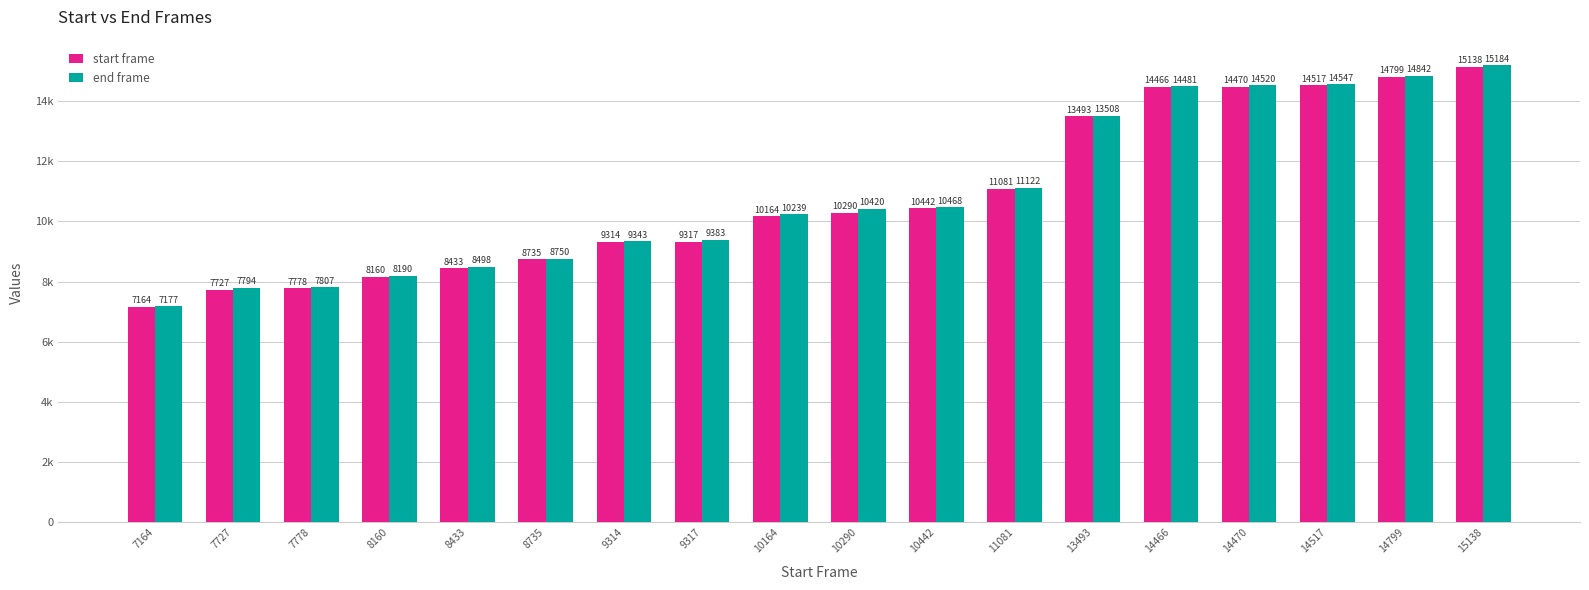

Does the chart contain any negative values?

No